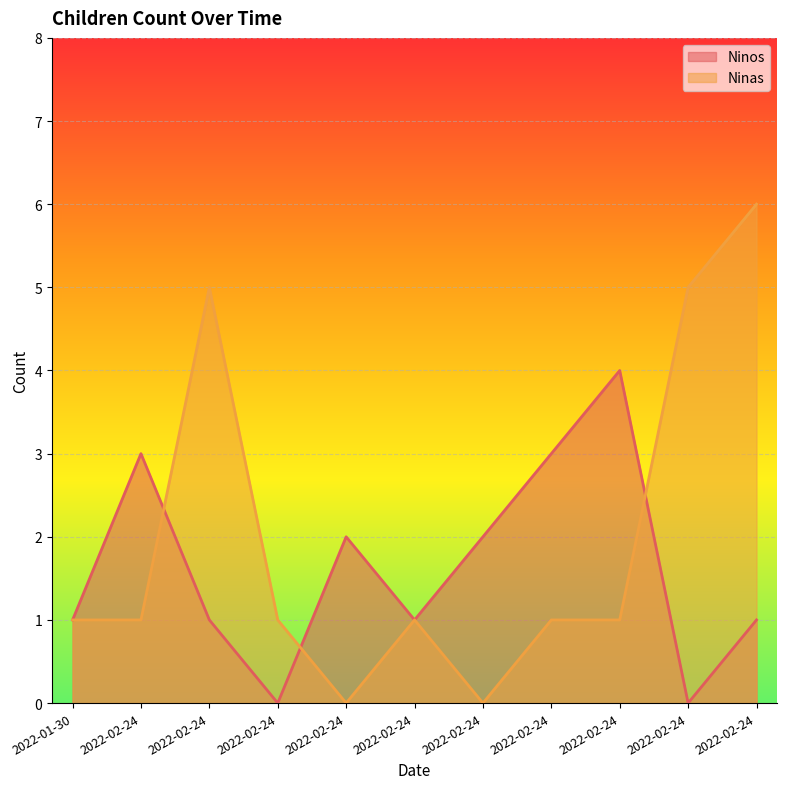

How many values in the Ninos series exceed 1?

5